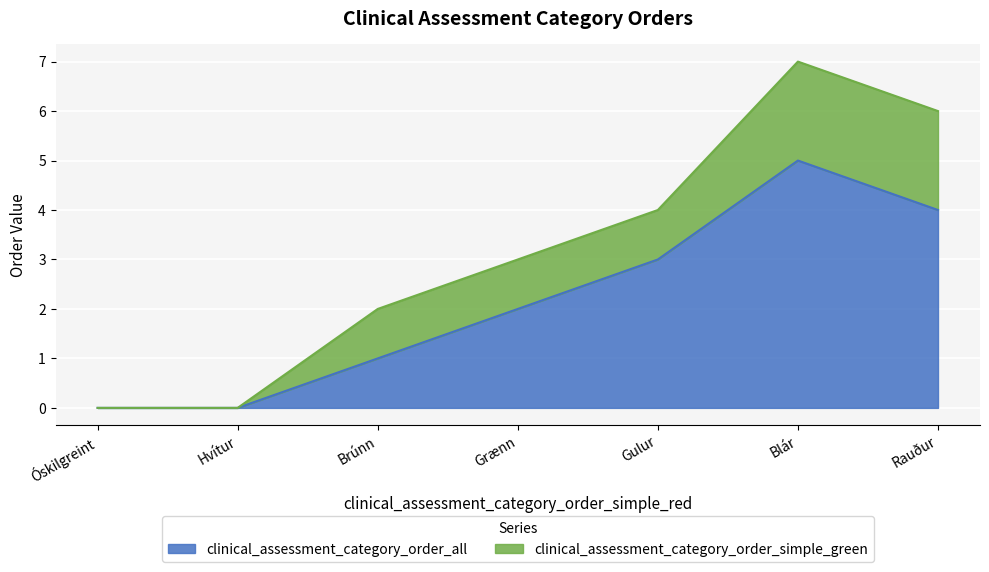

What is the sum of the clinical_assessment_category_order_simple_green values at Óskilgreint and Grænn?

1